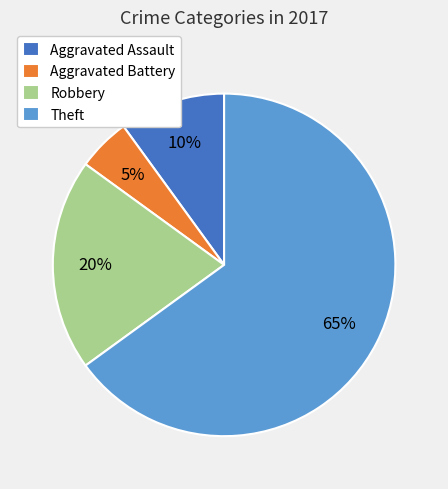

What is the smallest slice in the pie chart?

Aggravated Battery